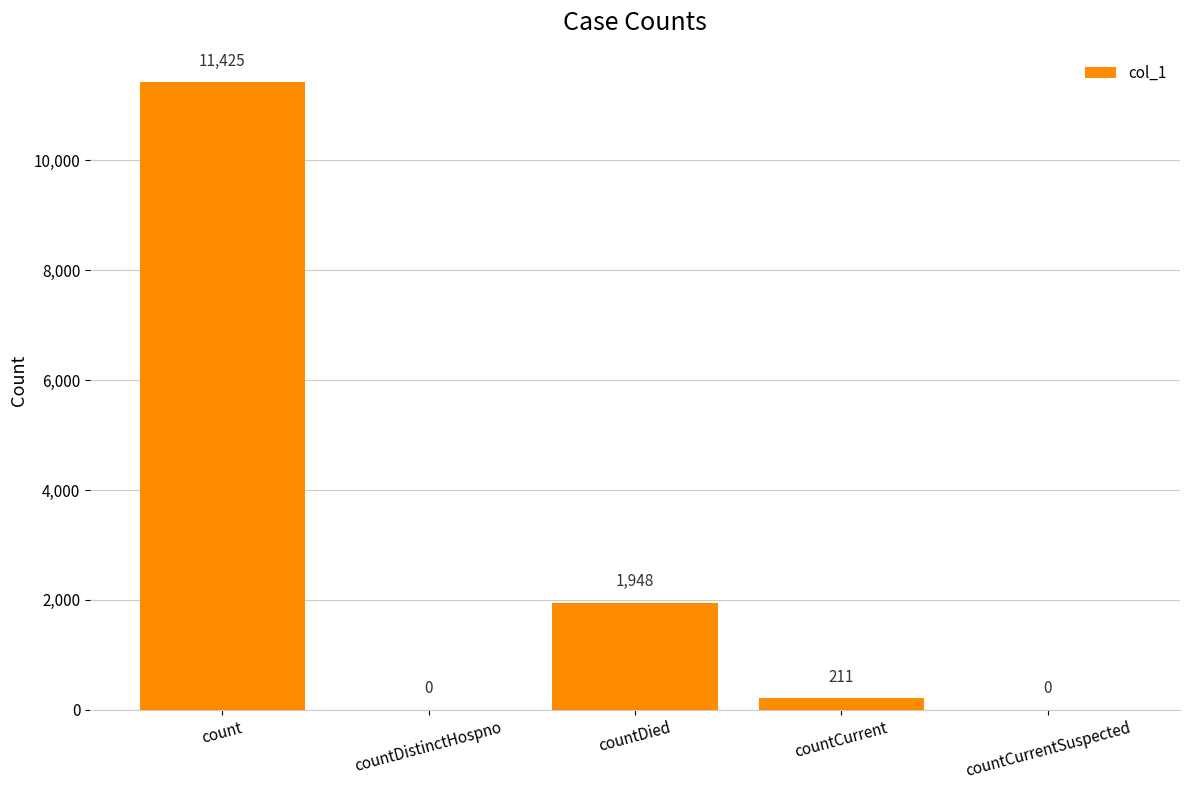

Are the bars grouped side by side (vs. stacked)?

No